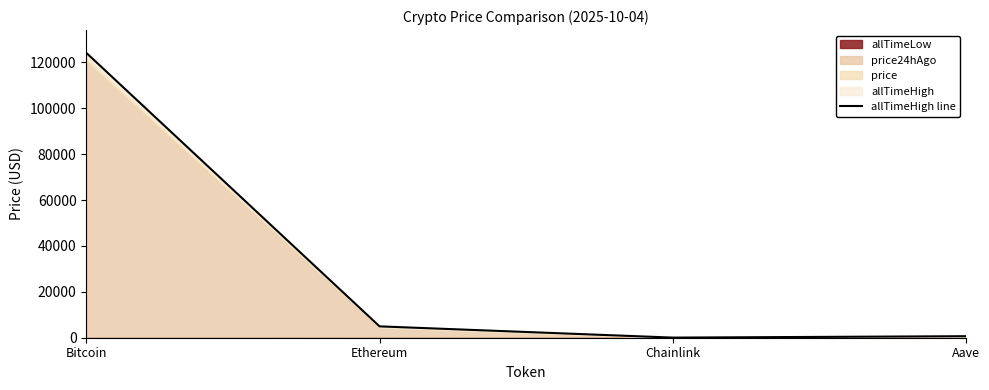

What is the value of the 1st point from the left?

124128.0